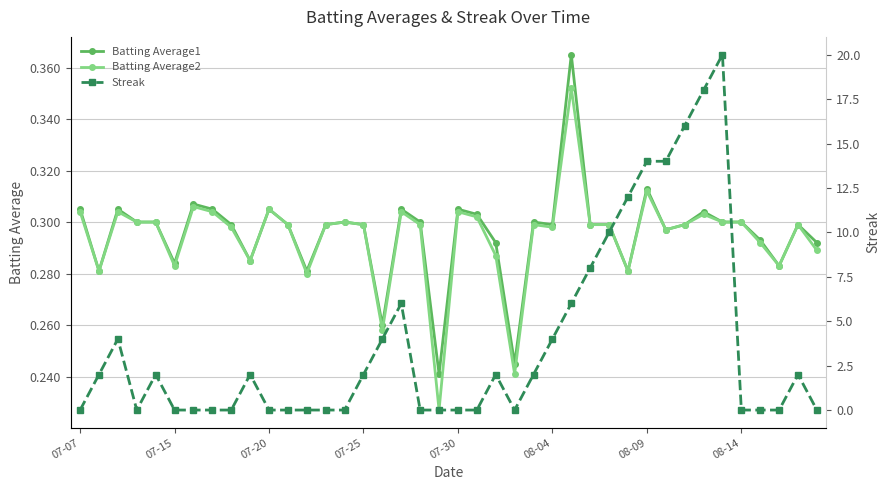

What is the sum of all Streak values?

150.0